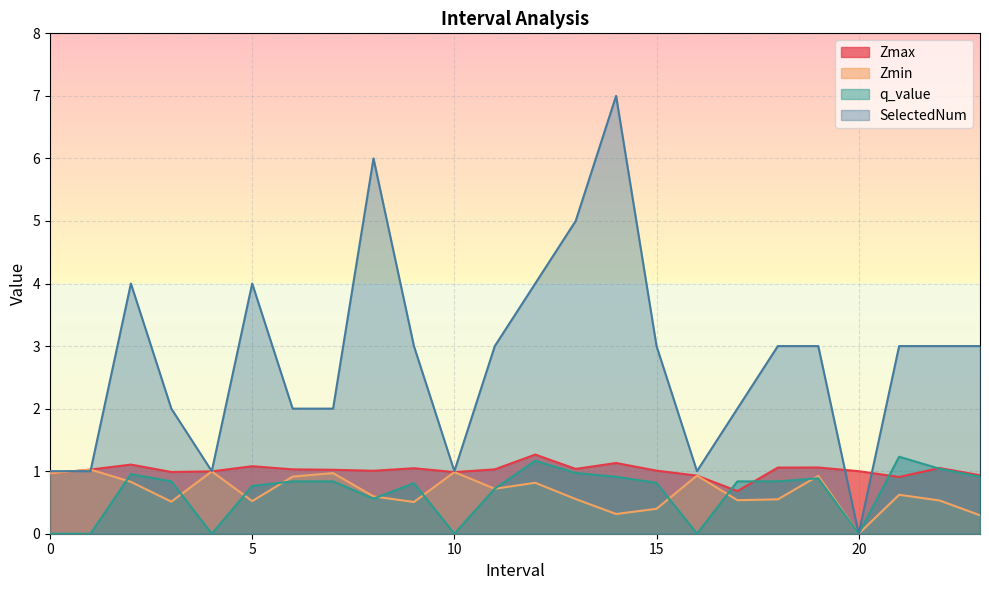

Rank the series by their maximum value, from highest to lowest.

SelectedNum, Zmax, q_value, Zmin